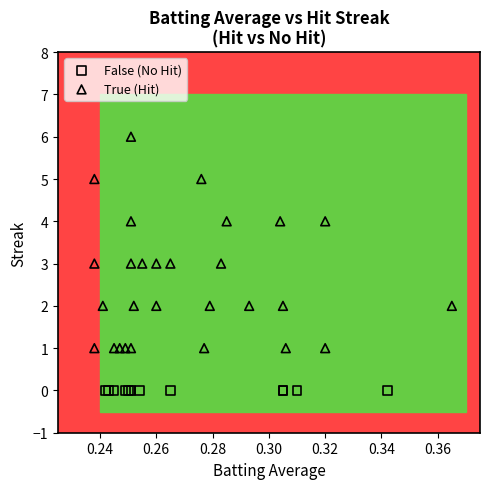

Which series contains the highest Y value?

True (Hit)